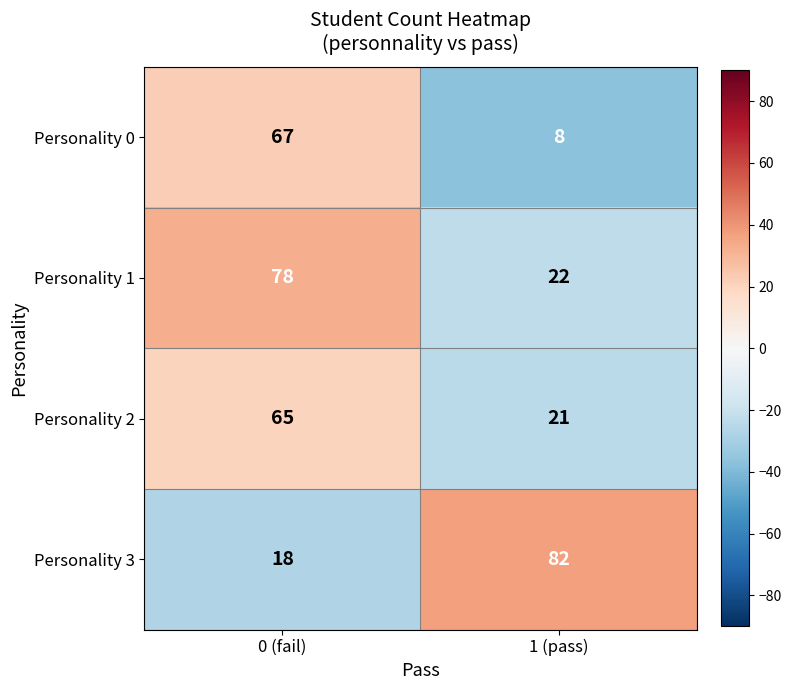

At which category does the chart reach its minimum across all series?

1 (pass)